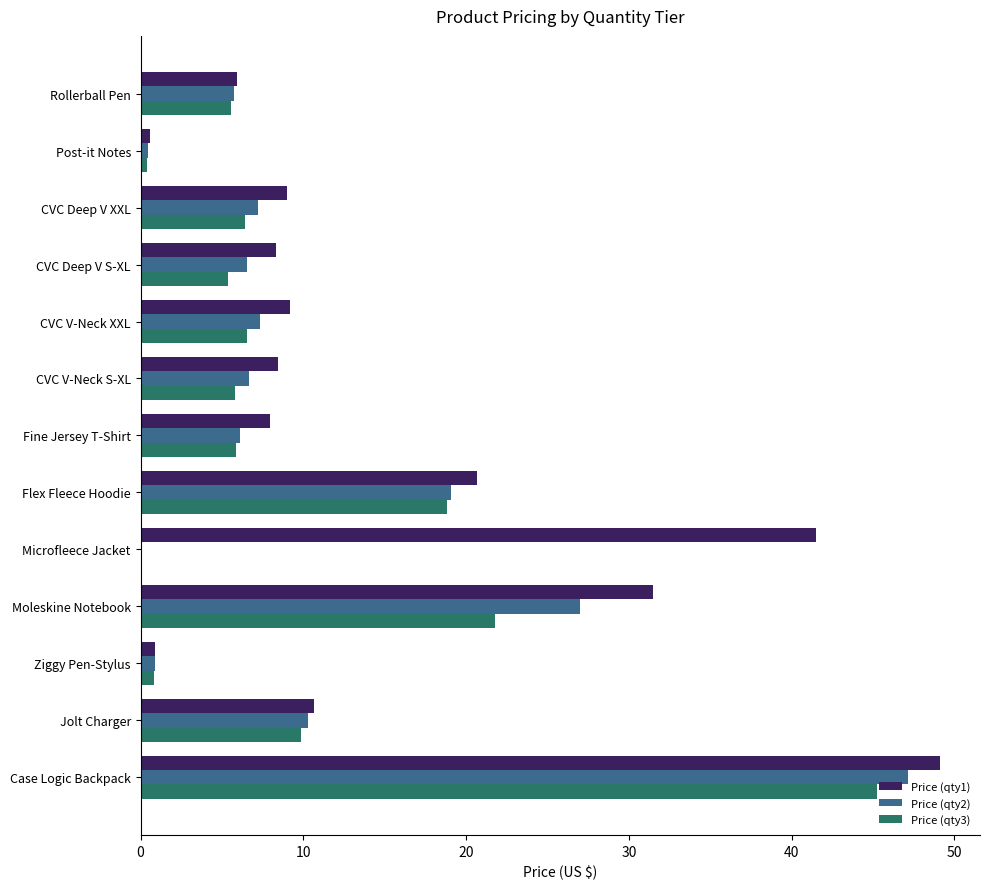

True or false: Price (qty2) has a value of 6.7 at CVC V-Neck S-XL.

True